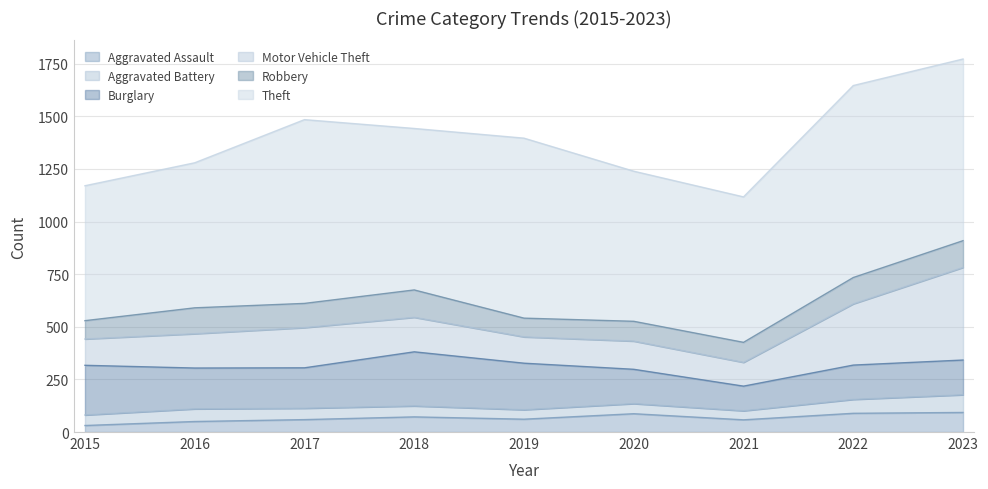

True or false: Theft has more than 0 interior local peaks.

True